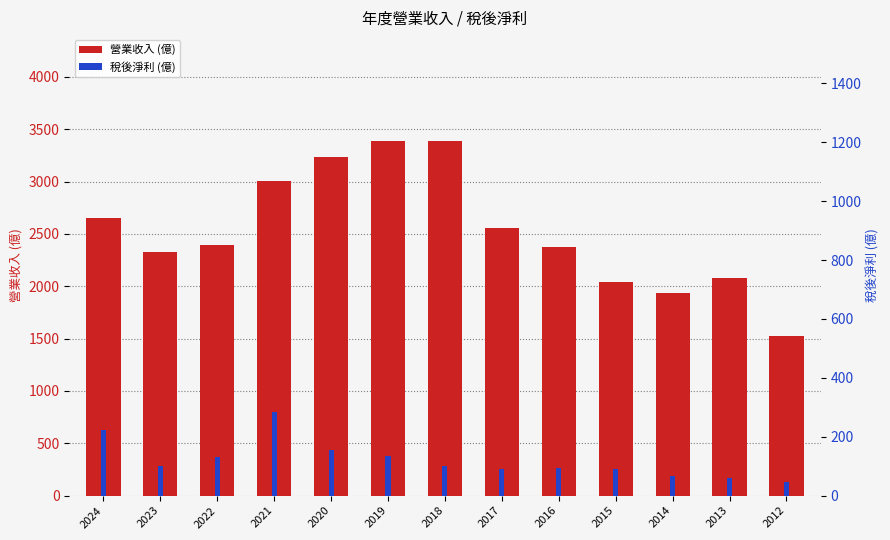

List the labels in order of 稅後淨利 value, smallest first.

2012, 2013, 2014, 2017, 2015, 2016, 2023, 2018, 2022, 2019, 2020, 2024, 2021